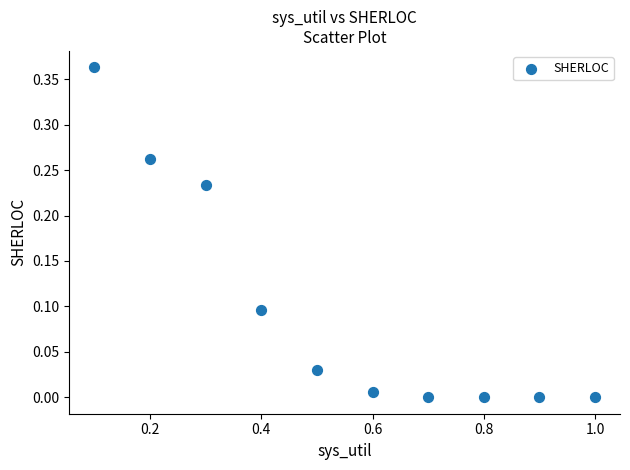

What is the range of X values (max minus min)?

0.9